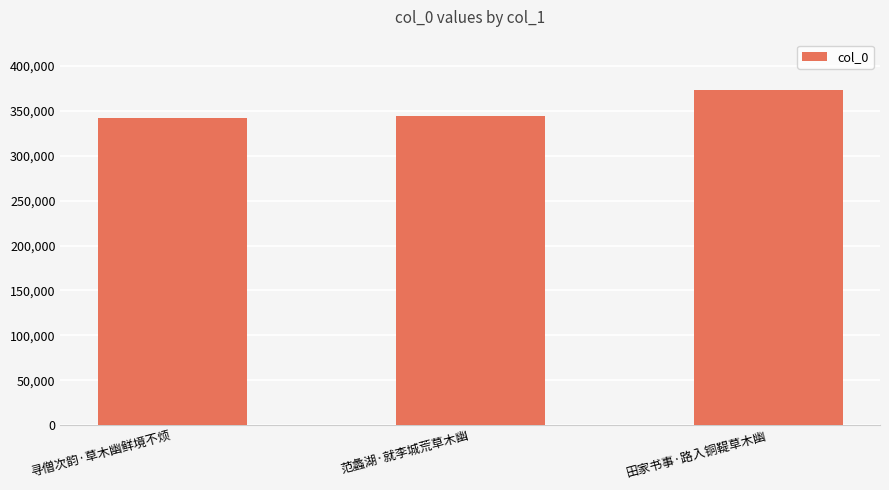

How many values are below 344697?

1